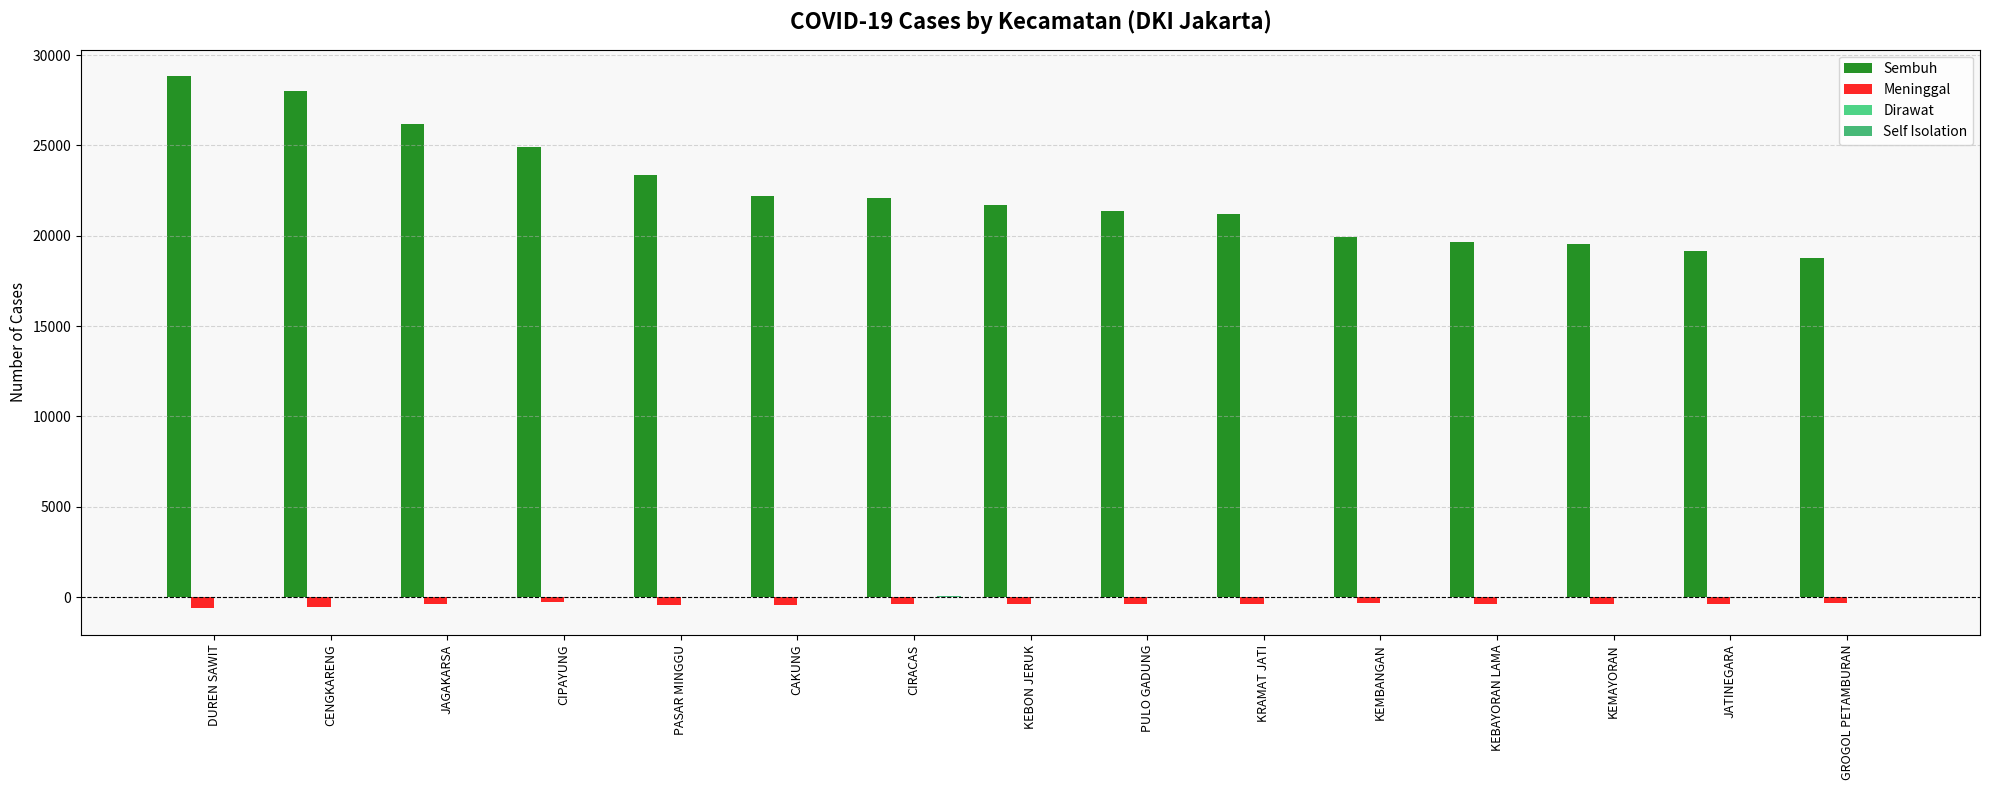

Reading left to right, transcribe all the data shown in this chart.

Sembuh: DUREN SAWIT=28823	CENGKARENG=28030	JAGAKARSA=26158	CIPAYUNG=24903	PASAR MINGGU=23365	CAKUNG=22225	CIRACAS=22065	KEBON JERUK=21677	PULO GADUNG=21373	KRAMAT JATI=21200	KEMBANGAN=19916	KEBAYORAN LAMA=19662	KEMAYORAN=19554	JATINEGARA=19169	GROGOL PETAMBURAN=18767
Meninggal: DUREN SAWIT=-611	CENGKARENG=-558	JAGAKARSA=-406	CIPAYUNG=-267	PASAR MINGGU=-425	CAKUNG=-413	CIRACAS=-379	KEBON JERUK=-374	PULO GADUNG=-399	KRAMAT JATI=-402	KEMBANGAN=-303	KEBAYORAN LAMA=-362	KEMAYORAN=-372	JATINEGARA=-383	GROGOL PETAMBURAN=-298
Dirawat: DUREN SAWIT=5	CENGKARENG=22	JAGAKARSA=5	CIPAYUNG=4	PASAR MINGGU=3	CAKUNG=2	CIRACAS=8	KEBON JERUK=6	PULO GADUNG=5	KRAMAT JATI=1	KEMBANGAN=6	KEBAYORAN LAMA=1	KEMAYORAN=2	JATINEGARA=1	GROGOL PETAMBURAN=2
Self Isolation: DUREN SAWIT=17	CENGKARENG=7	JAGAKARSA=8	CIPAYUNG=3	PASAR MINGGU=6	CAKUNG=6	CIRACAS=42	KEBON JERUK=9	PULO GADUNG=8	KRAMAT JATI=7	KEMBANGAN=10	KEBAYORAN LAMA=12	KEMAYORAN=10	JATINEGARA=7	GROGOL PETAMBURAN=9